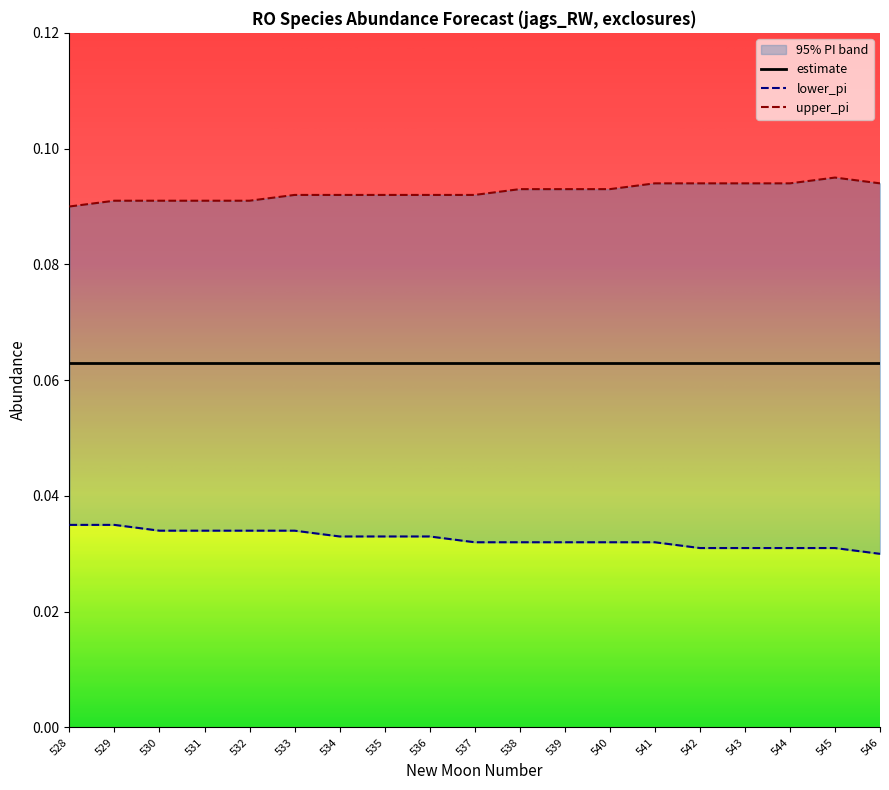

At which category does upper_pi reach its first local peak?

545